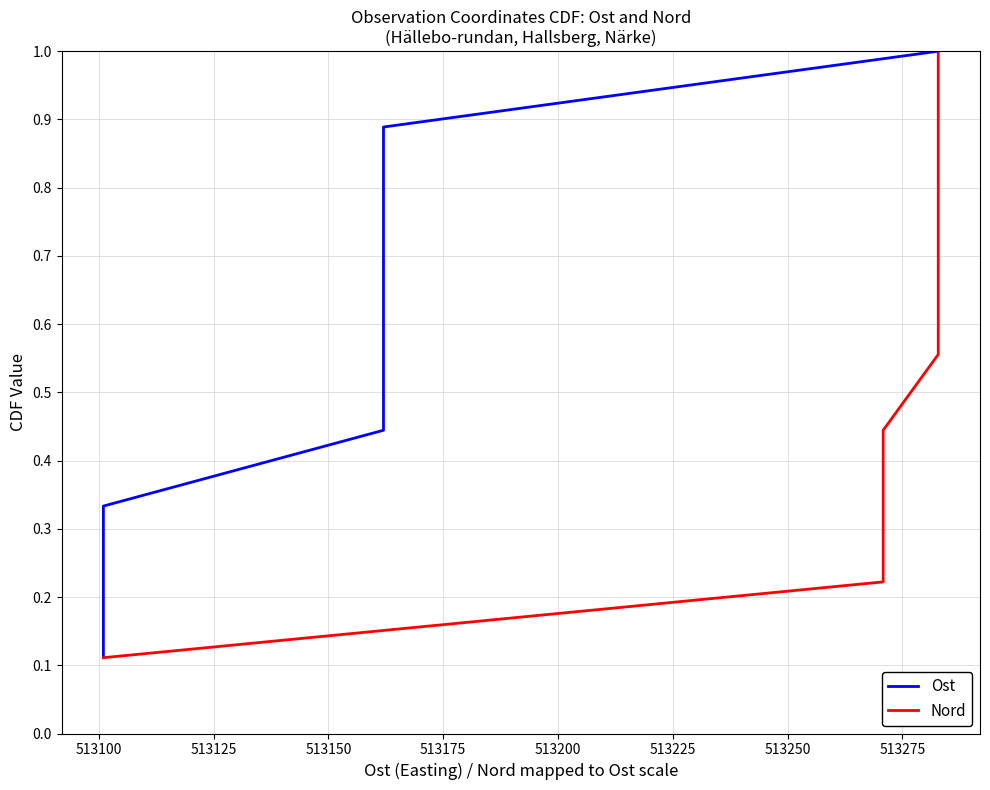

What is the minimum value for Nord?

0.1